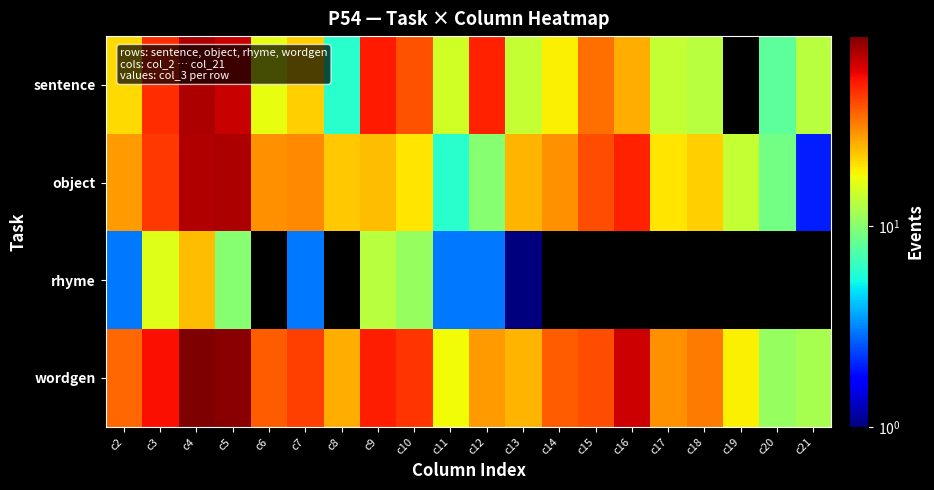

At how many categories does at least one series exceed 46?

6